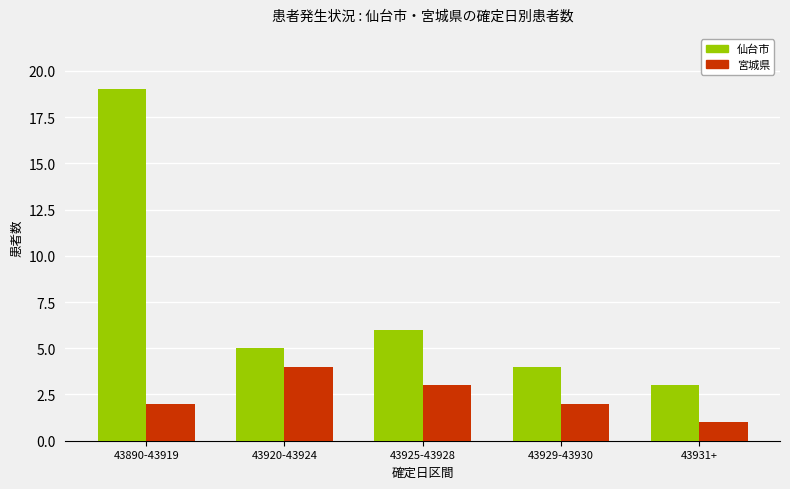

Which series has the largest range (max minus min)?

仙台市